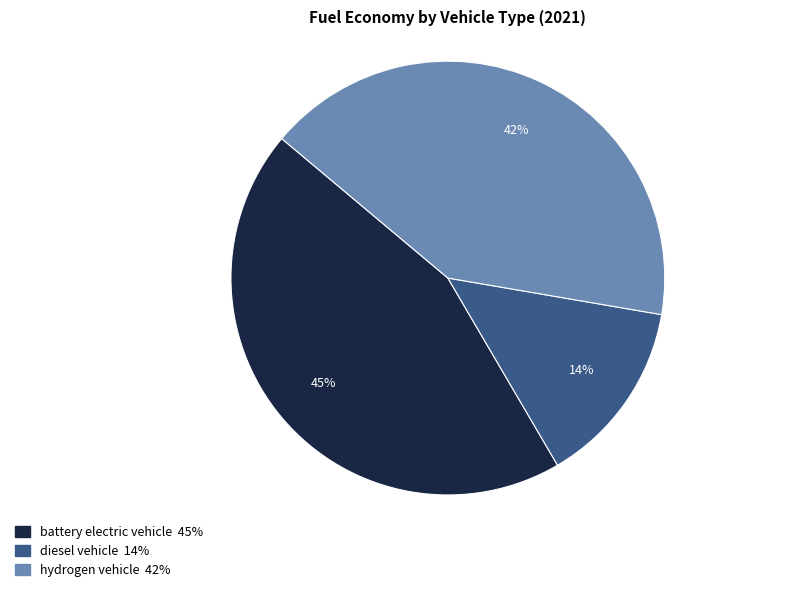

Which slice is the largest?

battery electric vehicle